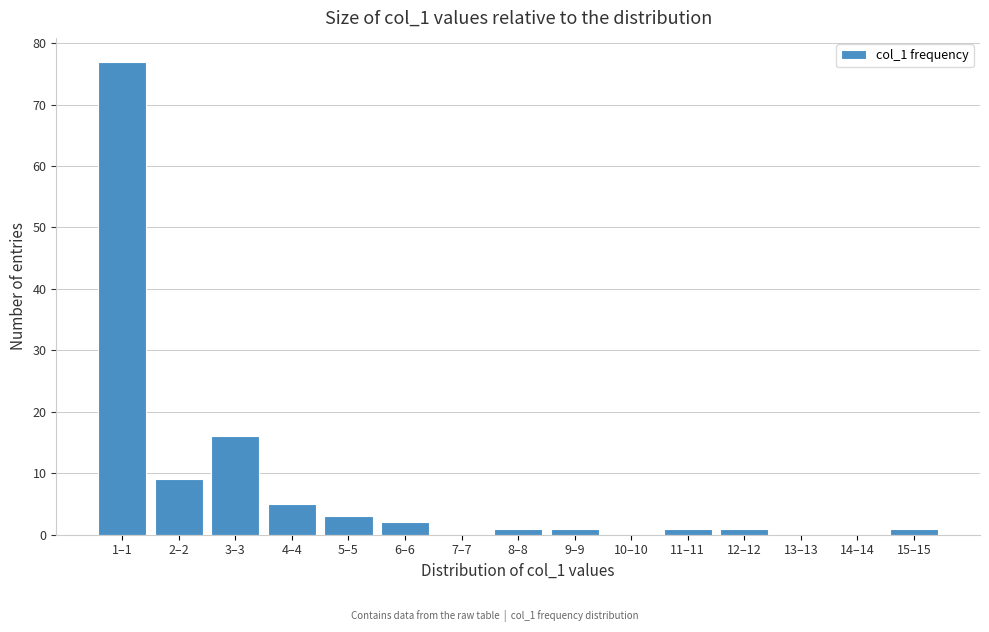

Reading right to left, list all the values displayed in this chart.

15–15=1	14–14=0	13–13=0	12–12=1	11–11=1	10–10=0	9–9=1	8–8=1	7–7=0	6–6=2	5–5=3	4–4=5	3–3=16	2–2=9	1–1=77